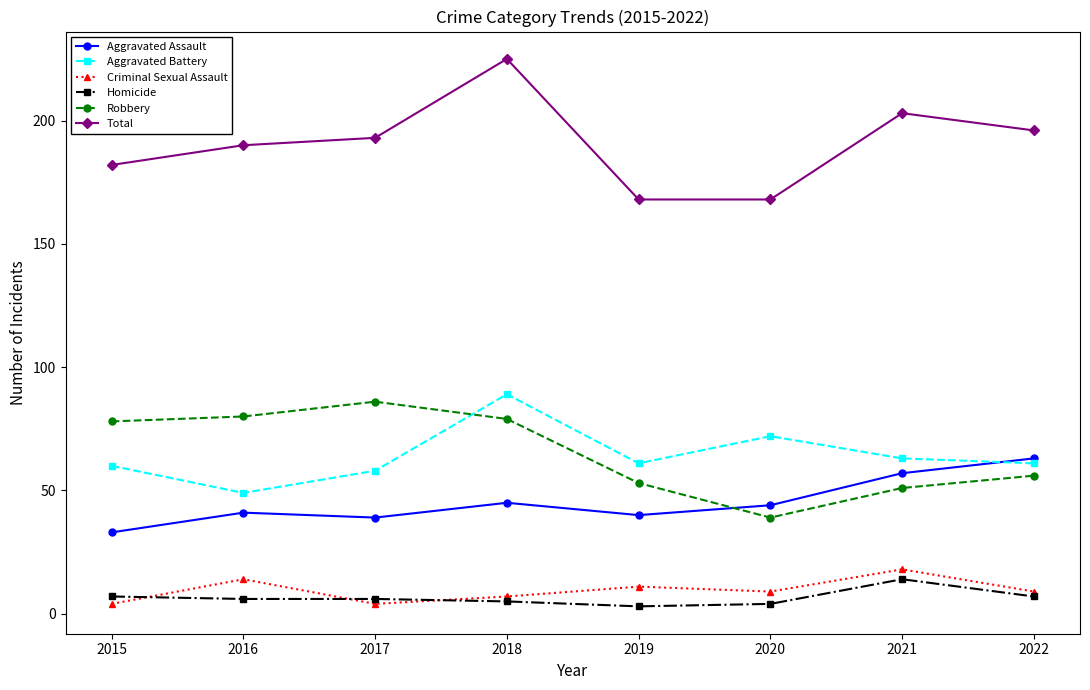

What is the difference between the highest and lowest values at 2018?

220